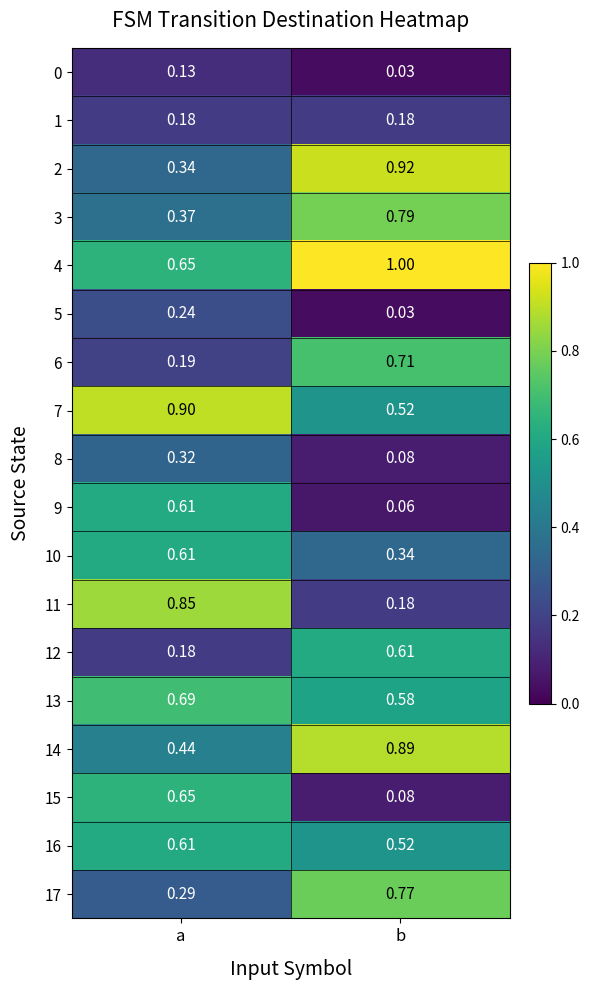

List the labels in order of 12 value, smallest first.

a, b